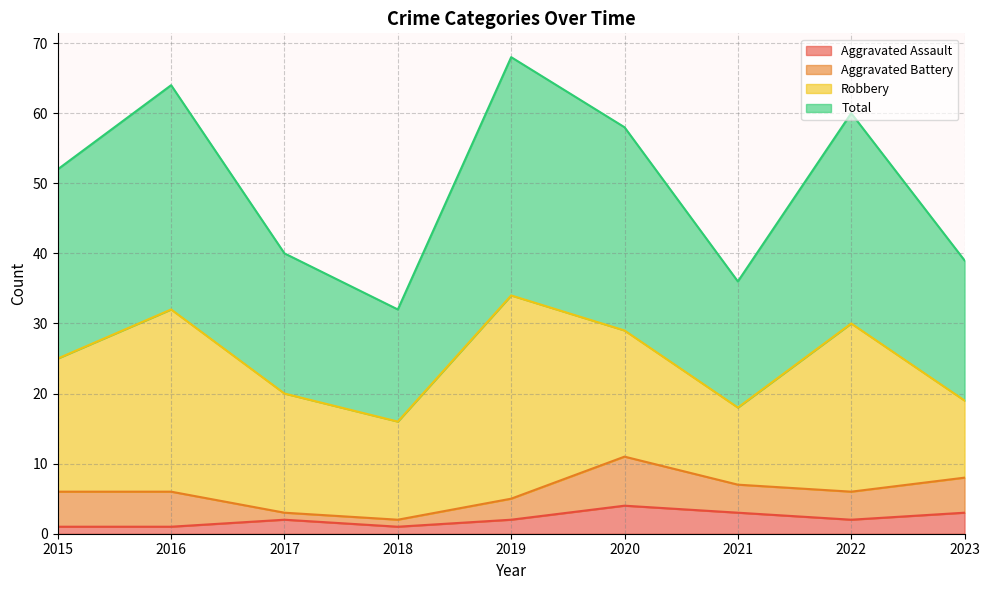

Where is Aggravated Assault nearest to the value 2?

2017